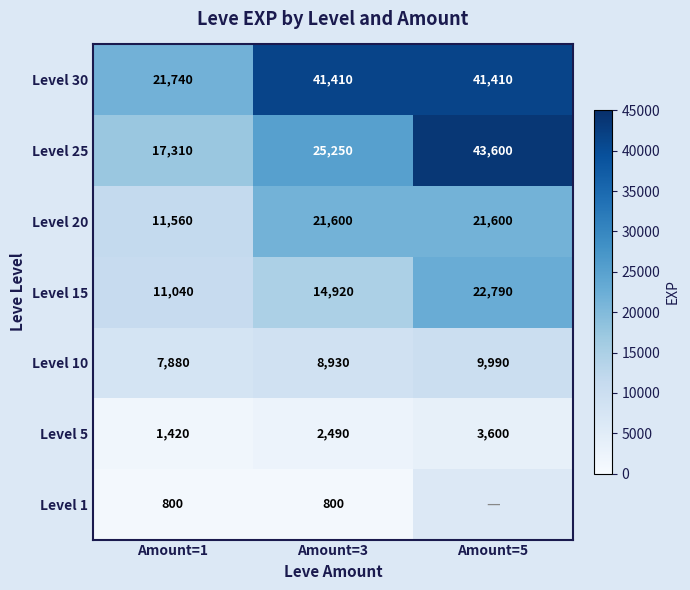

The value of Level 1 at Amount=3 is 800. True or false?

True